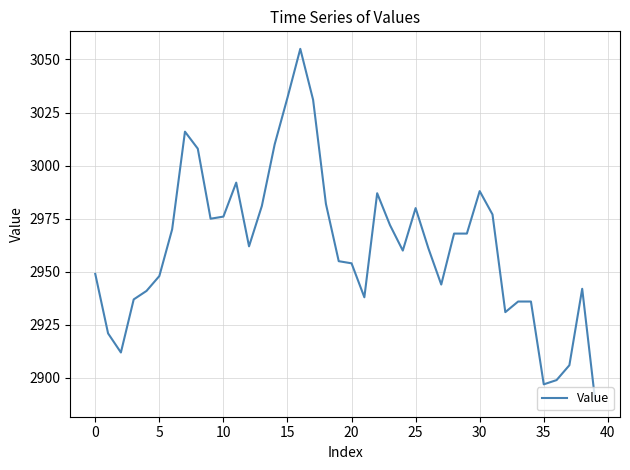

How many points are lower than both their immediate neighbors (excluding endpoints)?

8